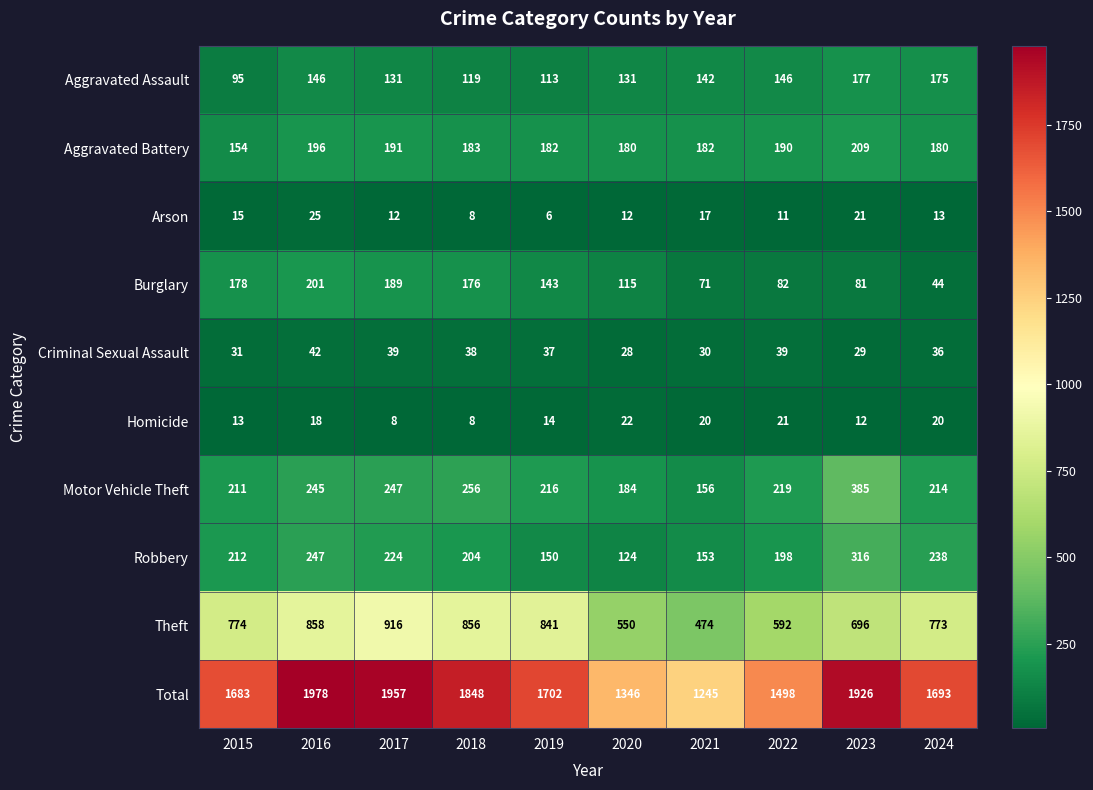

Which label corresponds to the smallest value in the chart?

2019